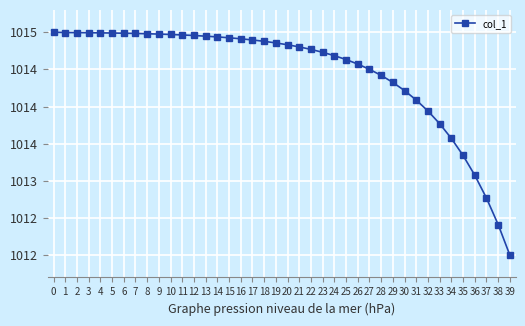

Which has a higher value, 26 or 12?

12